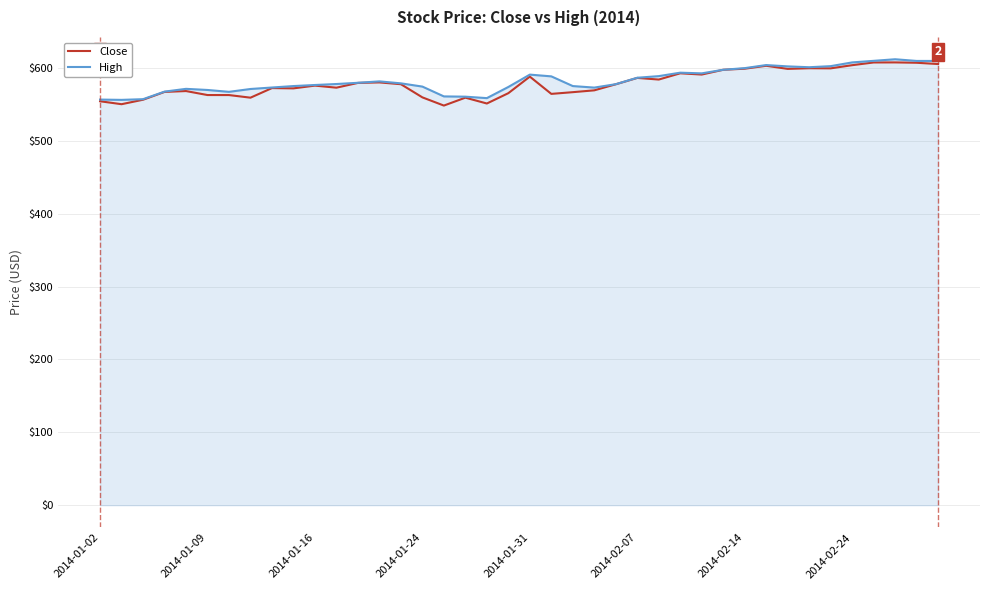

What is the maximum value shown in the chart?

612.1